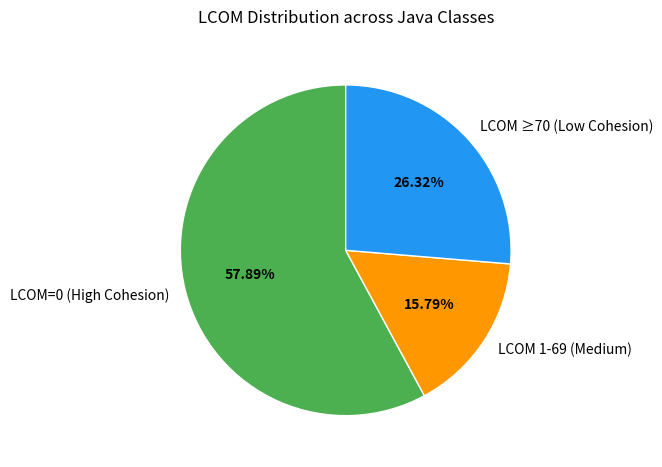

Approximately how many times larger is the value at LCOM=0 (High Cohesion) compared to LCOM ≥70 (Low Cohesion)?

2.2